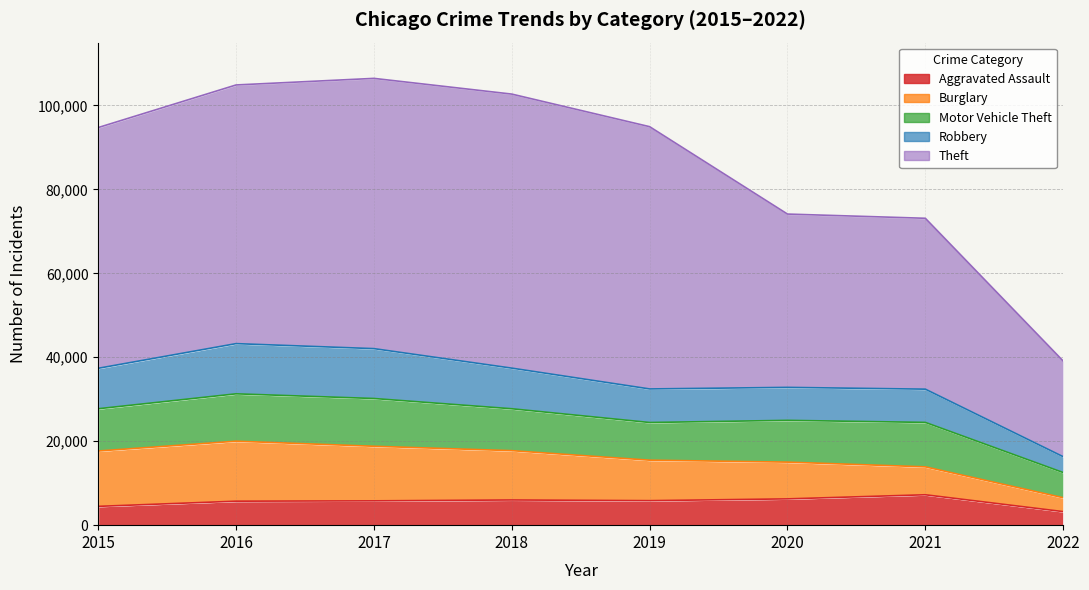

What is the difference between the Aggravated Assault values at 2018 and 2022?

2771